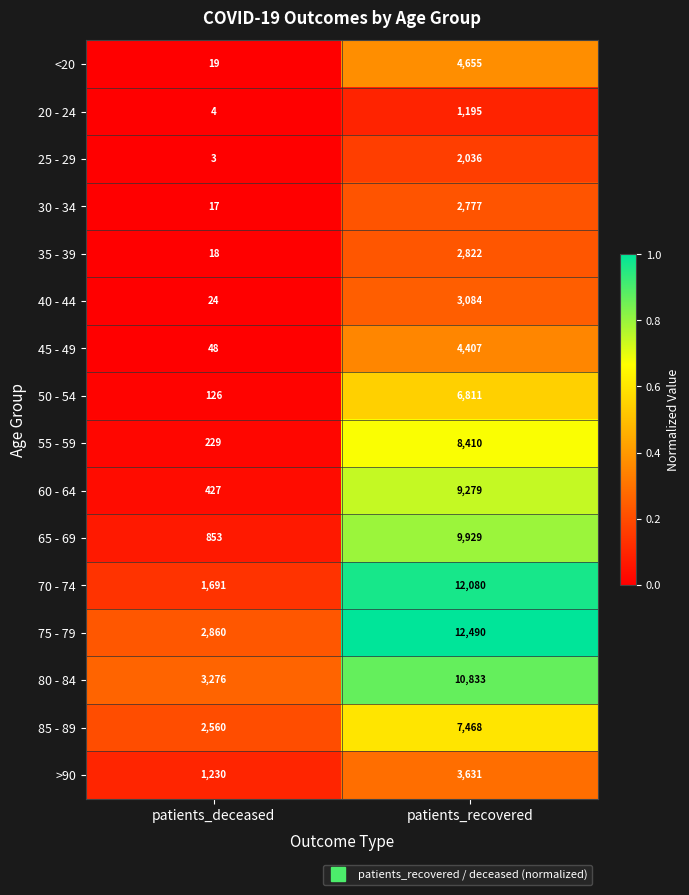

What is the spread (max minus min) of values at patients_deceased?

3273